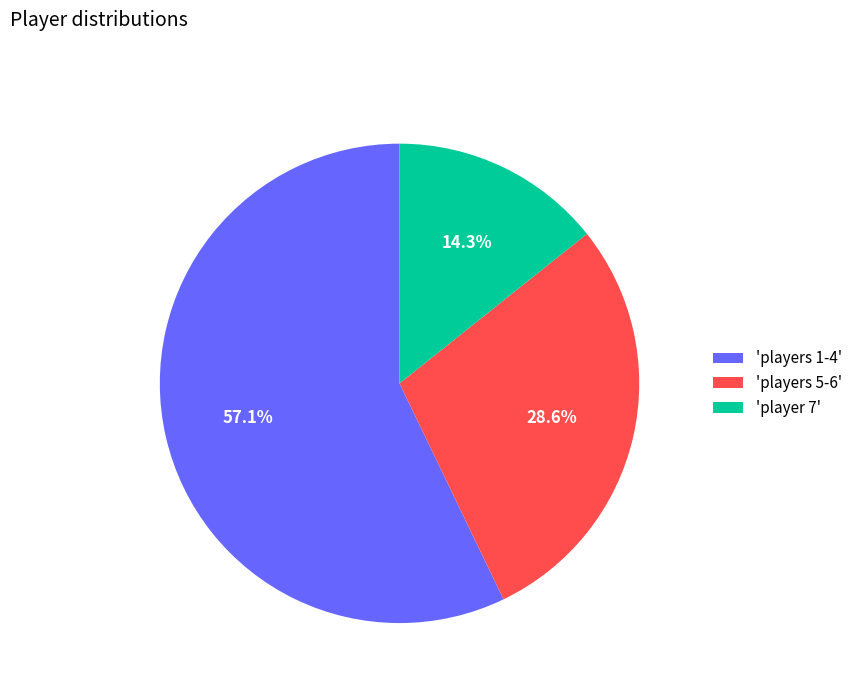

Rank the categories by value from highest to lowest.

'players 1-4', 'players 5-6', 'player 7'